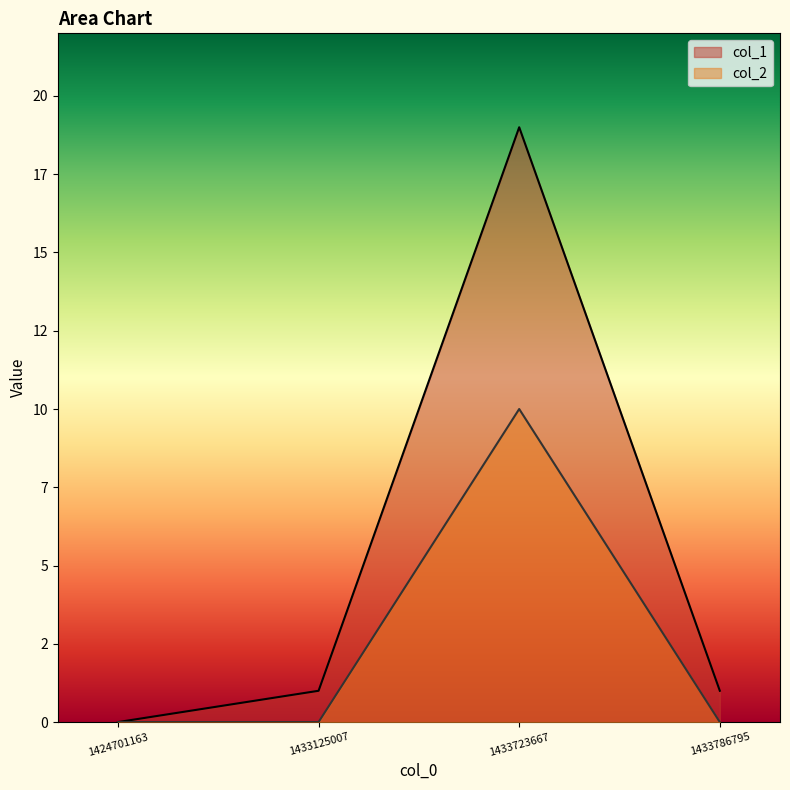

Reading left to right, extract all data points from this chart.

col_1: 0	1	19	1
col_2: 0	0	10	0